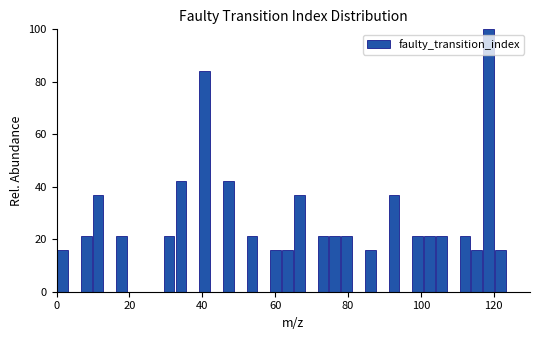

Read against the x-axis, roughly where is the centre of the tallest bar?

118